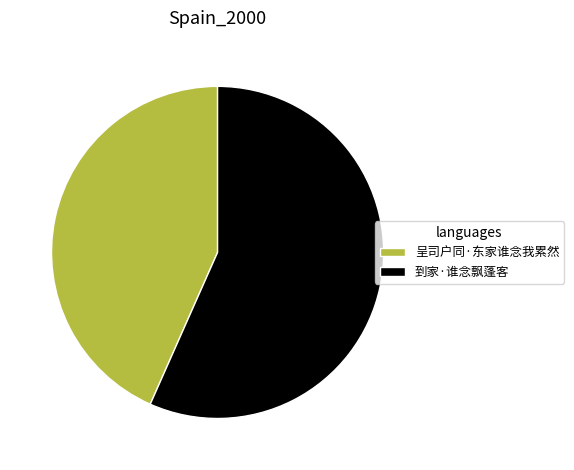

Which category has the biggest portion of the pie?

到家·谁念飘蓬客